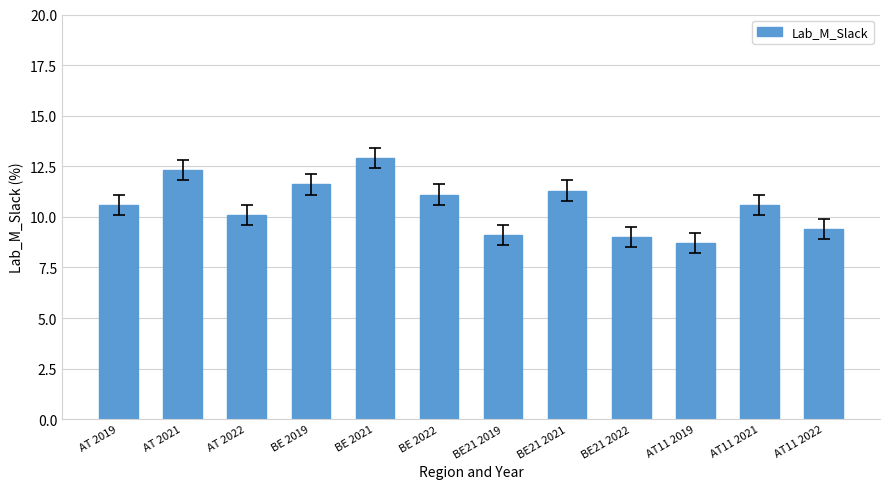

What is the greatest value displayed?

12.9